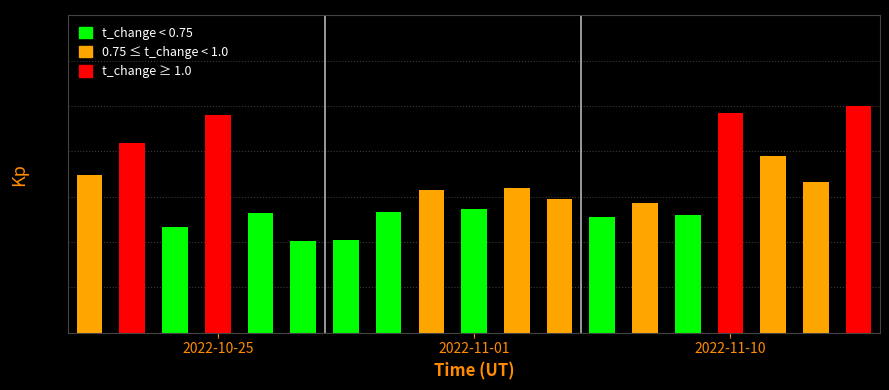

What is the sum of all values?

12.3